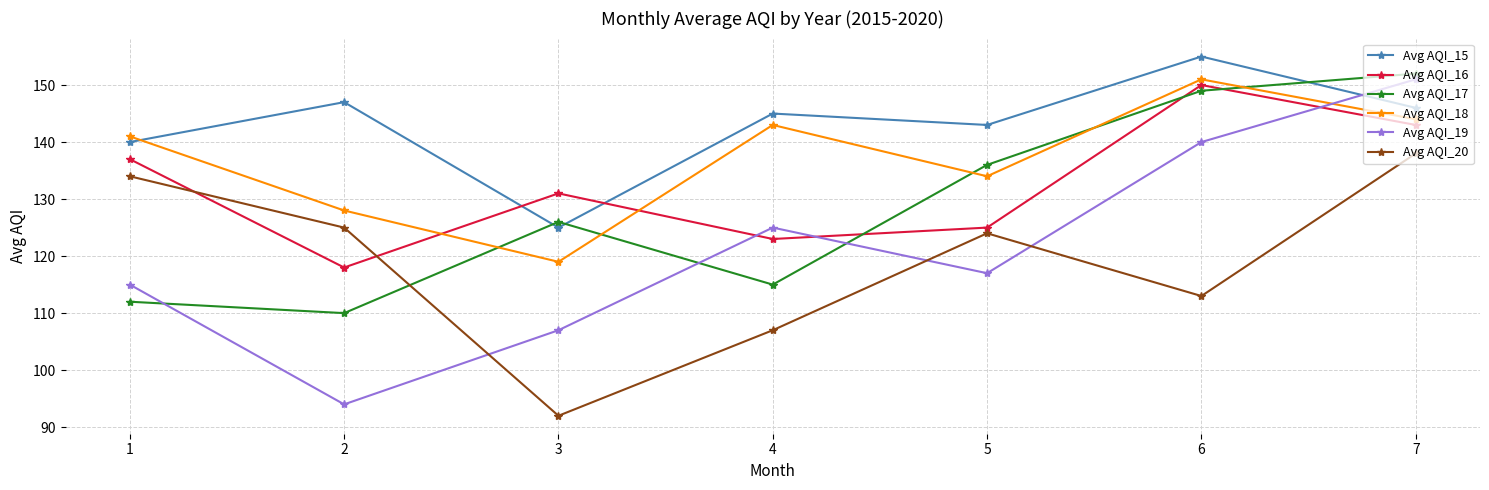

What is the sum of all Avg AQI_16 values?

927